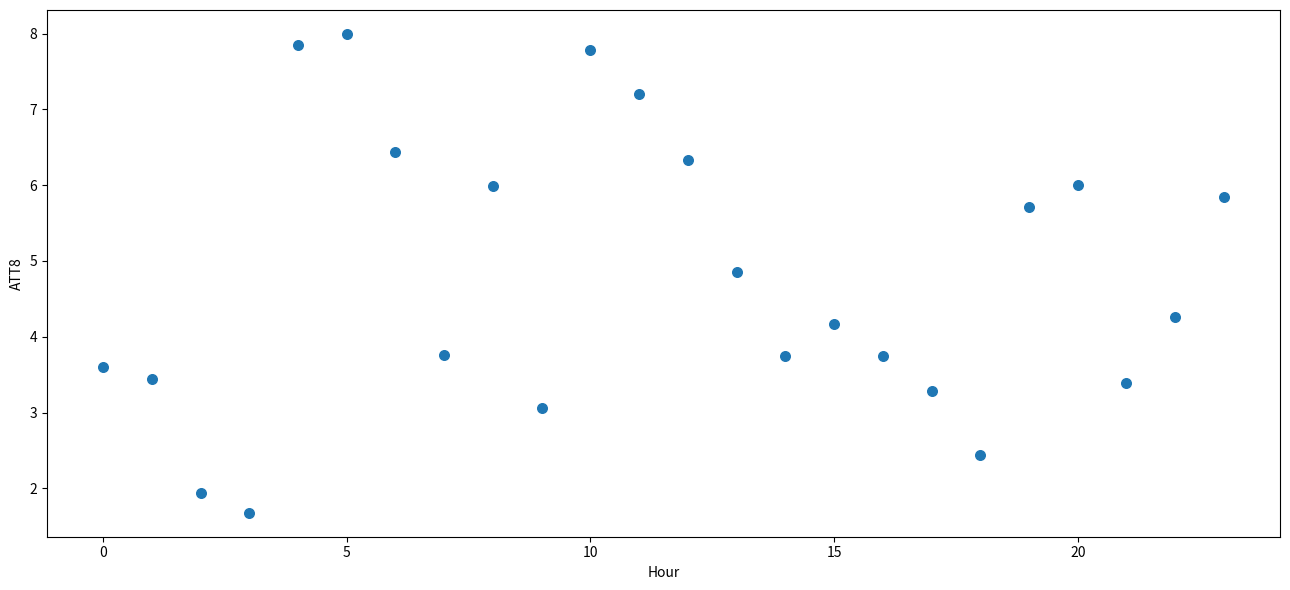

What is the range of Y values (max minus min)?

6.3